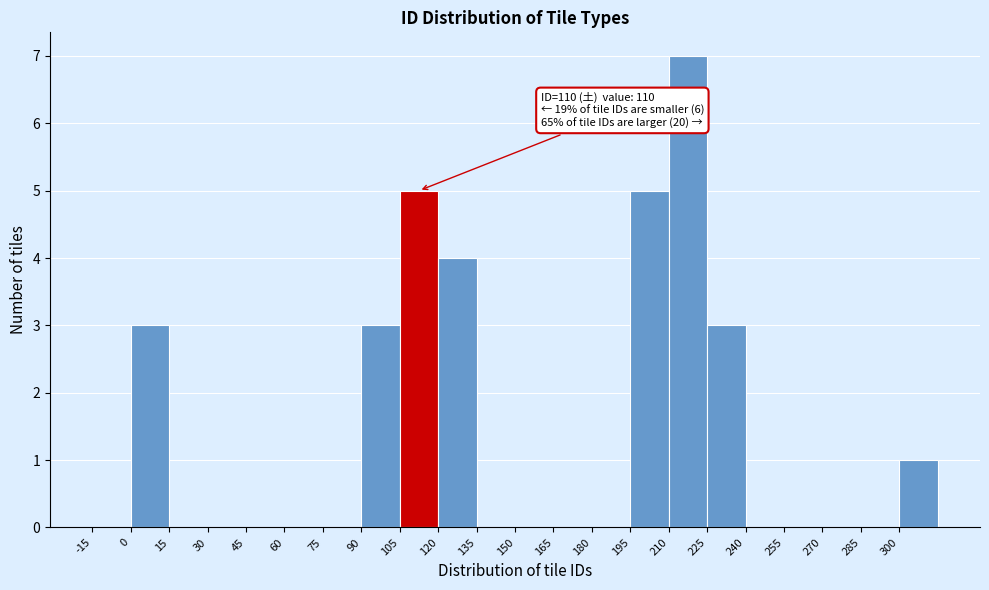

Over which range of the x-axis is the bar tallest?

210 to 225